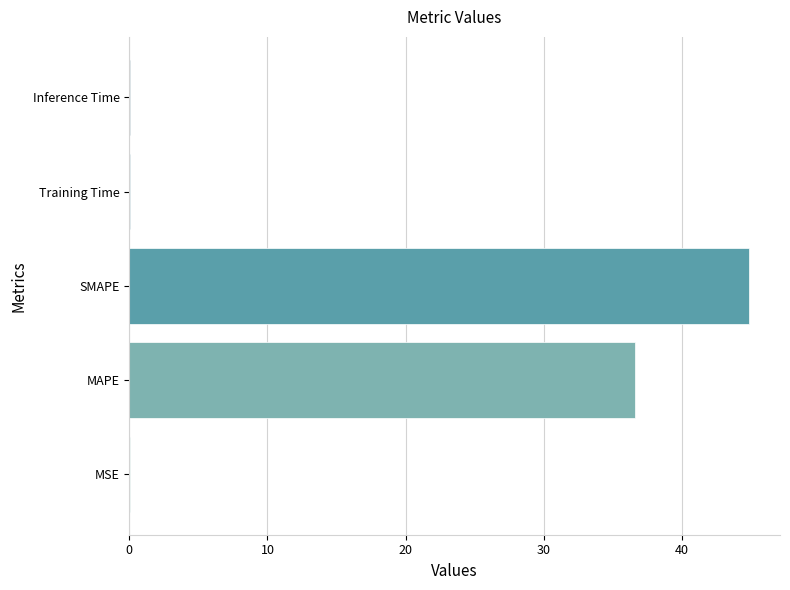

True or false: the data shows 36.6 at MAPE.

True